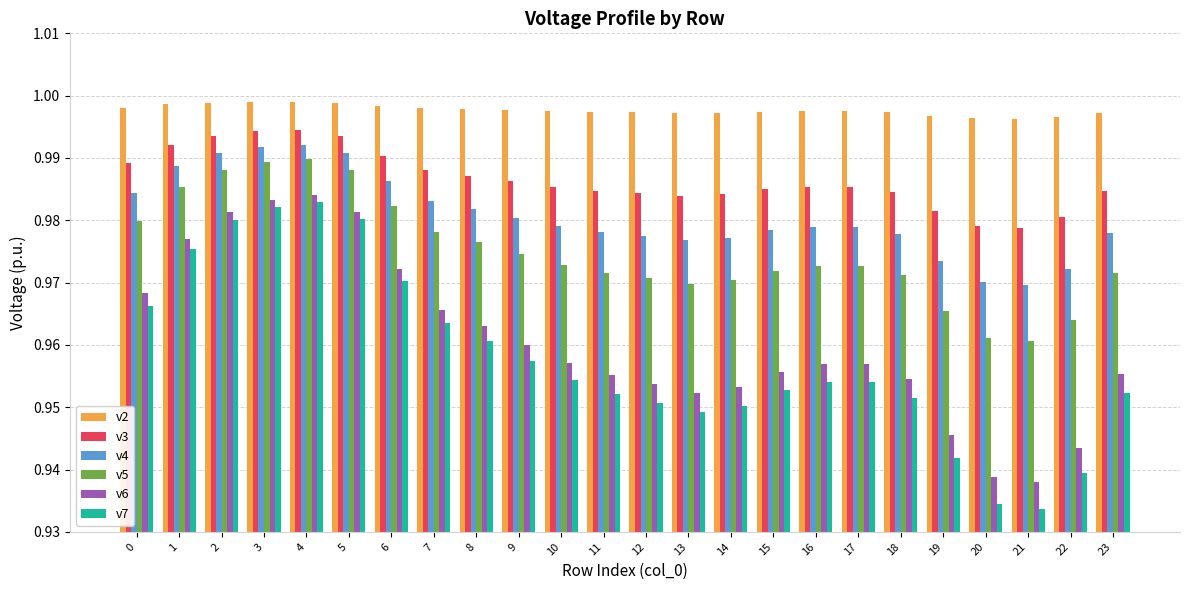

What is the sum of the v6 values at 13 and 3?

1.9